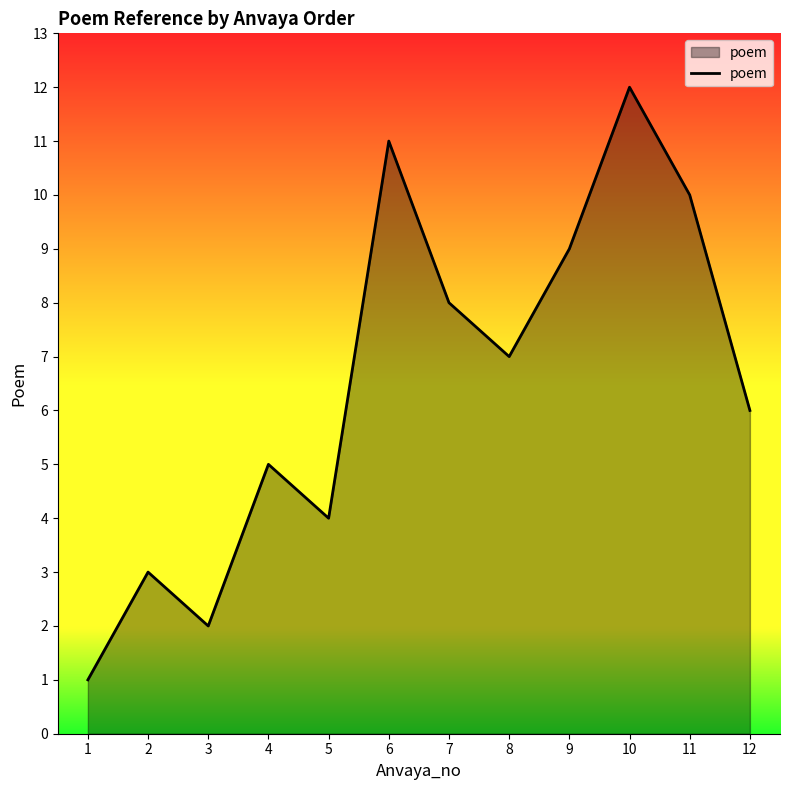

Approximately how many times larger is the value at 7 compared to 1?

8.0